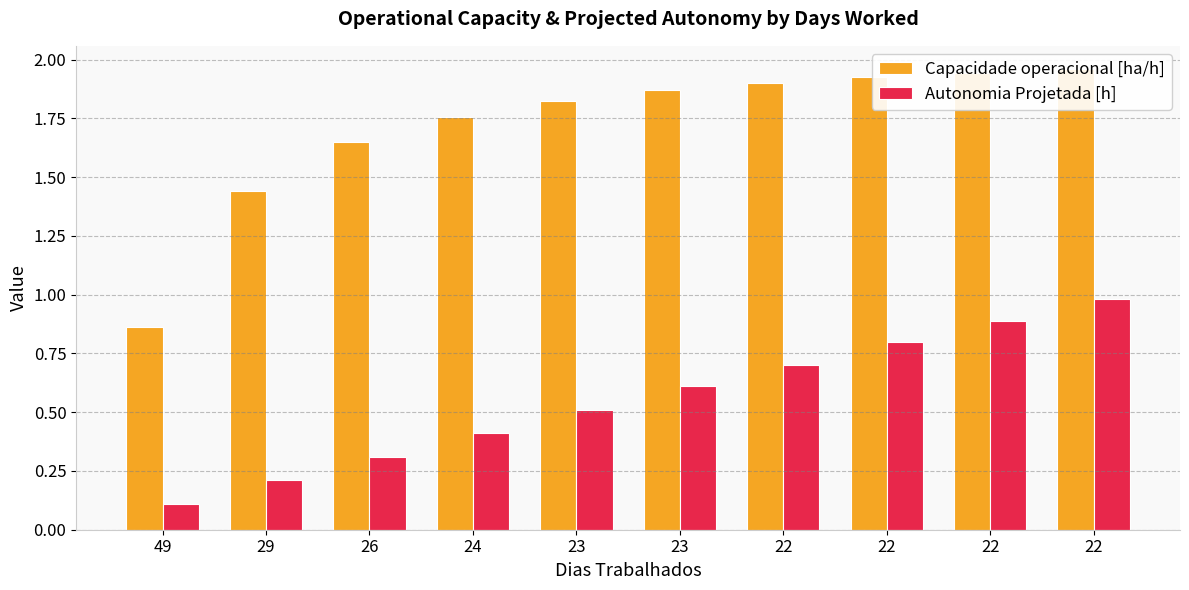

What is the difference between the Autonomia Projetada [h] values at 24 and 23?

0.2